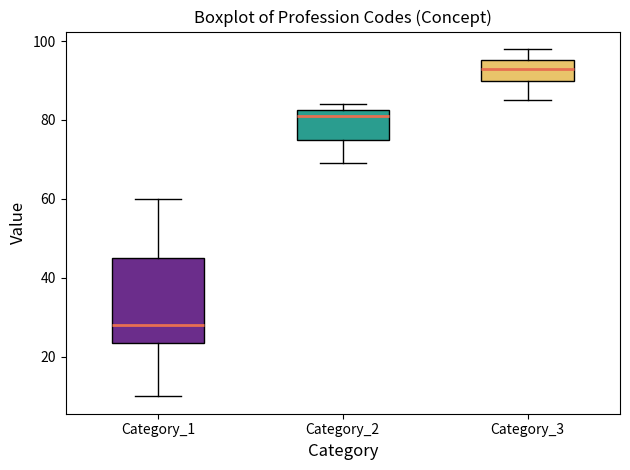

Reading left to right, read every box against the y-axis: the position of its median line, the range the box covers, and the ends of its whiskers. The values are not printed on the chart, so give them approximately, as read against the axis.

Category_1: median 28, box 24 to 46, whiskers 10 to 60
Category_2: median 82 (just below the box's upper edge), box 76 to 82, whiskers 70 to 84
Category_3: median 94, box 90 to 96, whiskers 86 to 98